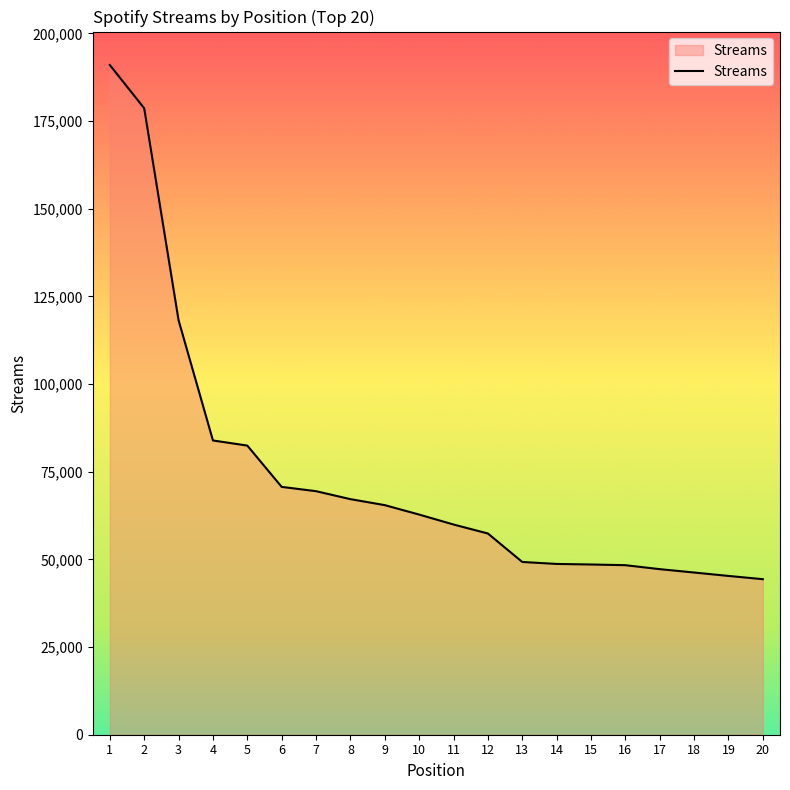

Which category has the highest value across all series?

1